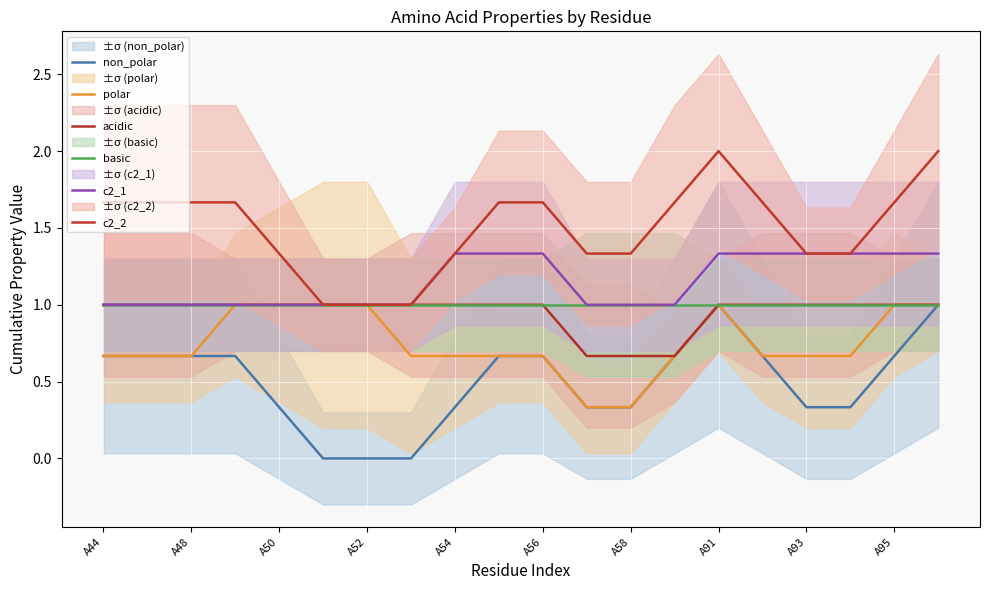

What is the value of the c2_1 point at the 18th from the left?

1.3